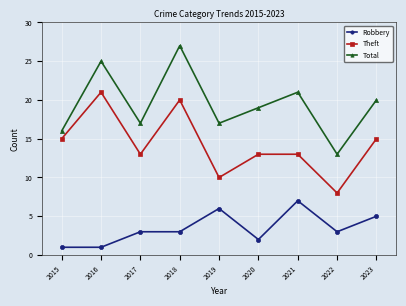

What are all the series names shown in the legend?

Robbery, Theft, Total